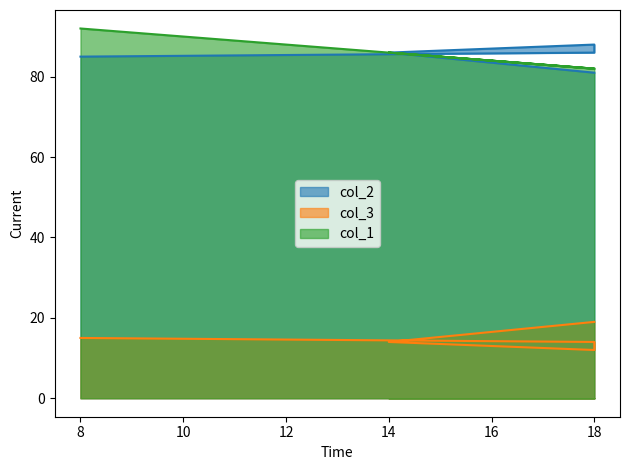

What is the sum of all col_2 values?

426